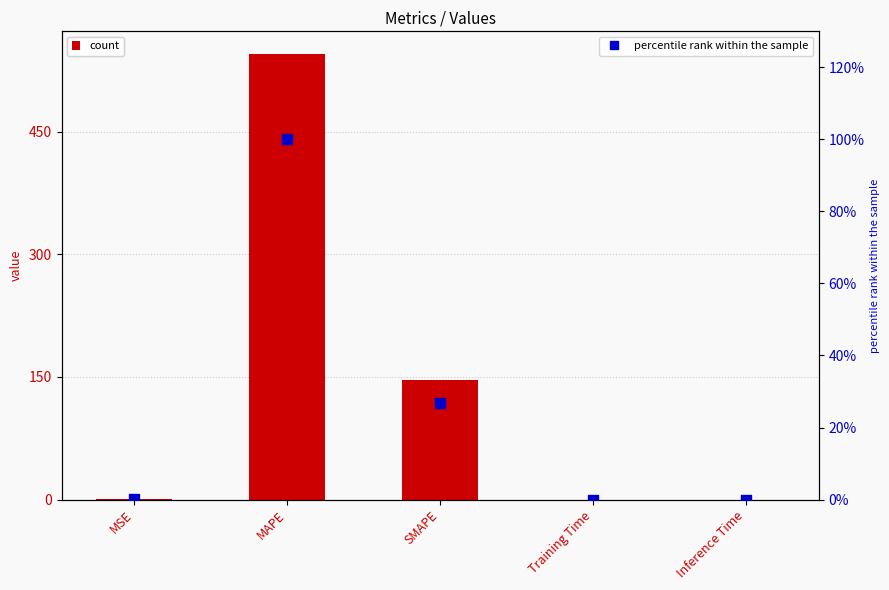

Which series has the largest total across all categories?

col_1